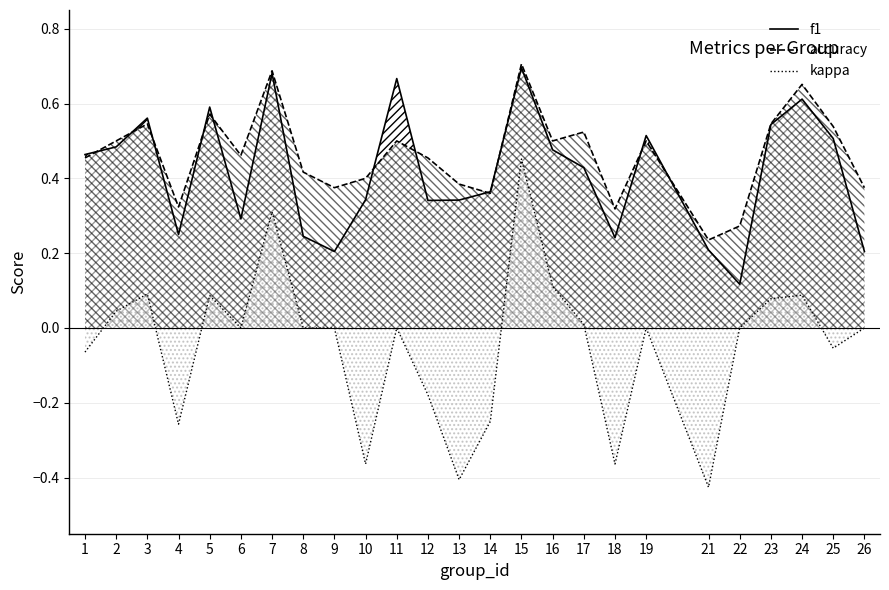

Reading left to right, list all the values displayed in this chart.

f1: 1=0.5	2=0.5	3=0.6	4=0.2	5=0.6	6=0.3	7=0.7	8=0.2	9=0.2	10=0.3	11=0.7	12=0.3	13=0.3	14=0.4	15=0.7	16=0.5	17=0.4	18=0.2	19=0.5	21=0.2	22=0.1	23=0.5	24=0.6	25=0.5	26=0.2
accuracy: 1=0.5	2=0.5	3=0.5	4=0.3	5=0.6	6=0.5	7=0.7	8=0.4	9=0.4	10=0.4	11=0.5	12=0.5	13=0.4	14=0.4	15=0.7	16=0.5	17=0.5	18=0.3	19=0.5	21=0.2	22=0.3	23=0.5	24=0.7	25=0.5	26=0.4
kappa: 1=-0.1	2=0.0	3=0.1	4=-0.3	5=0.1	6=0.0	7=0.3	8=0.0	9=0.0	10=-0.4	11=0.0	12=-0.2	13=-0.4	14=-0.2	15=0.5	16=0.1	17=0.0	18=-0.4	19=0.0	21=-0.4	22=0.0	23=0.1	24=0.1	25=-0.1	26=0.0